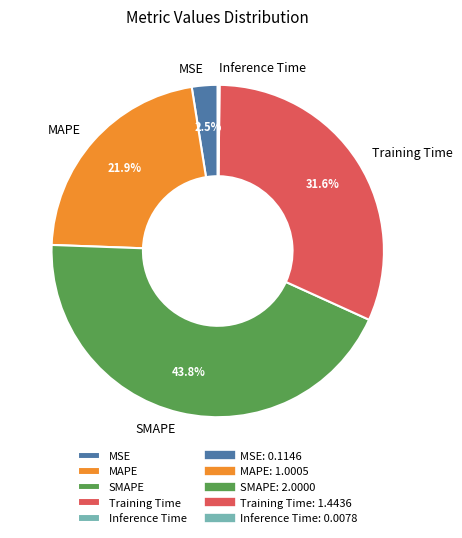

What percentage is the SMAPE slice, to the nearest percent?

44%